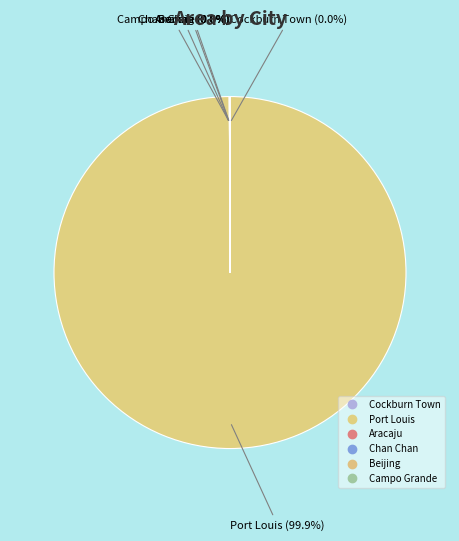

How many segments does this pie chart have?

6